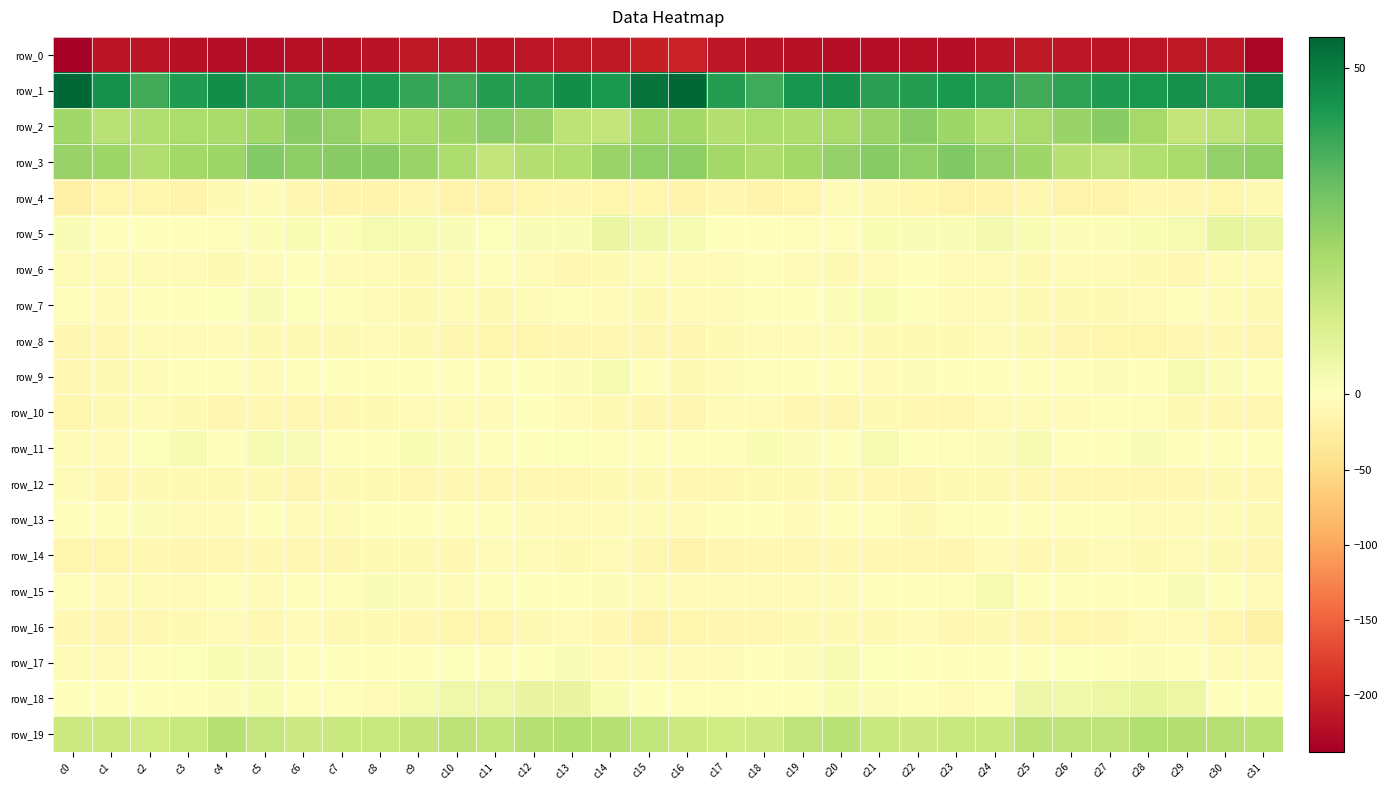

Is the value of row_15 at c19 greater than the value of row_7 at c5?

No